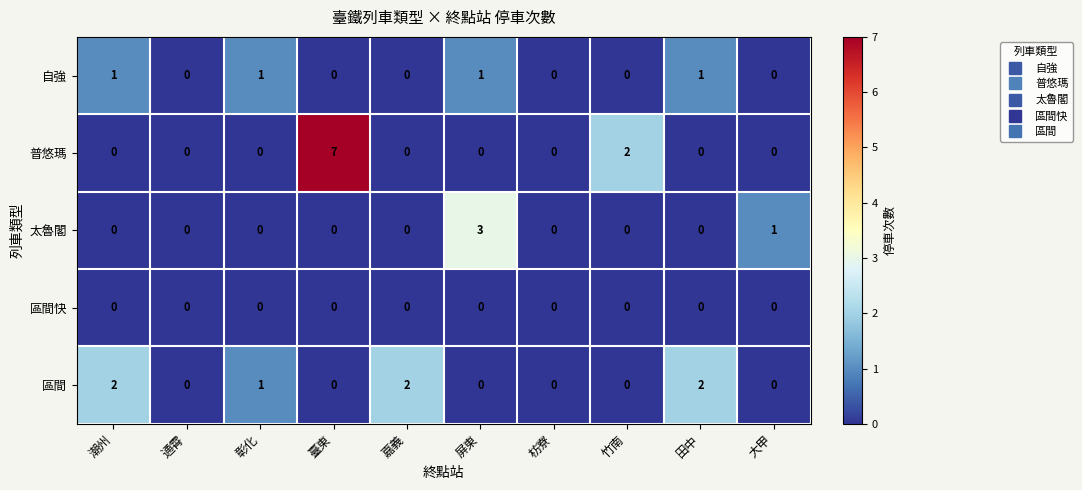

List the series in order of their peak value, highest first.

普悠瑪, 太魯閣, 區間, 自強, 區間快